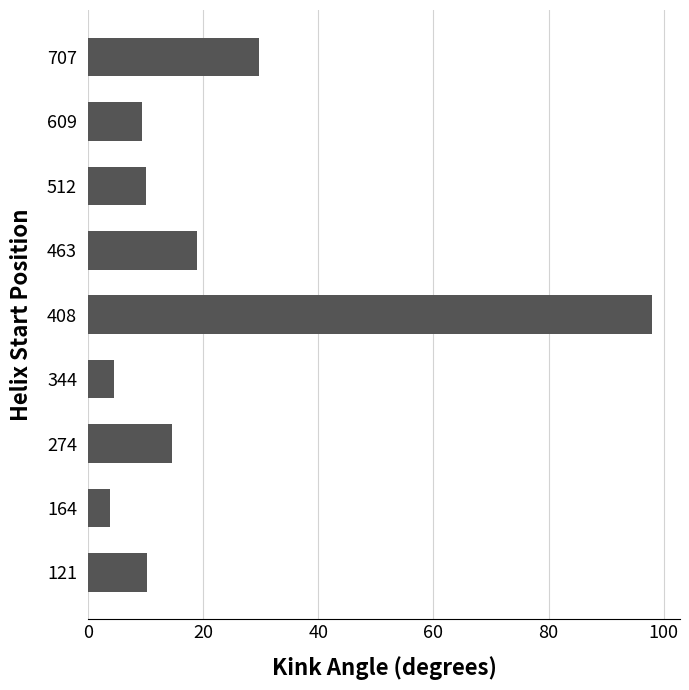

What is the ratio of the value at 512 to the value at 164?

2.6